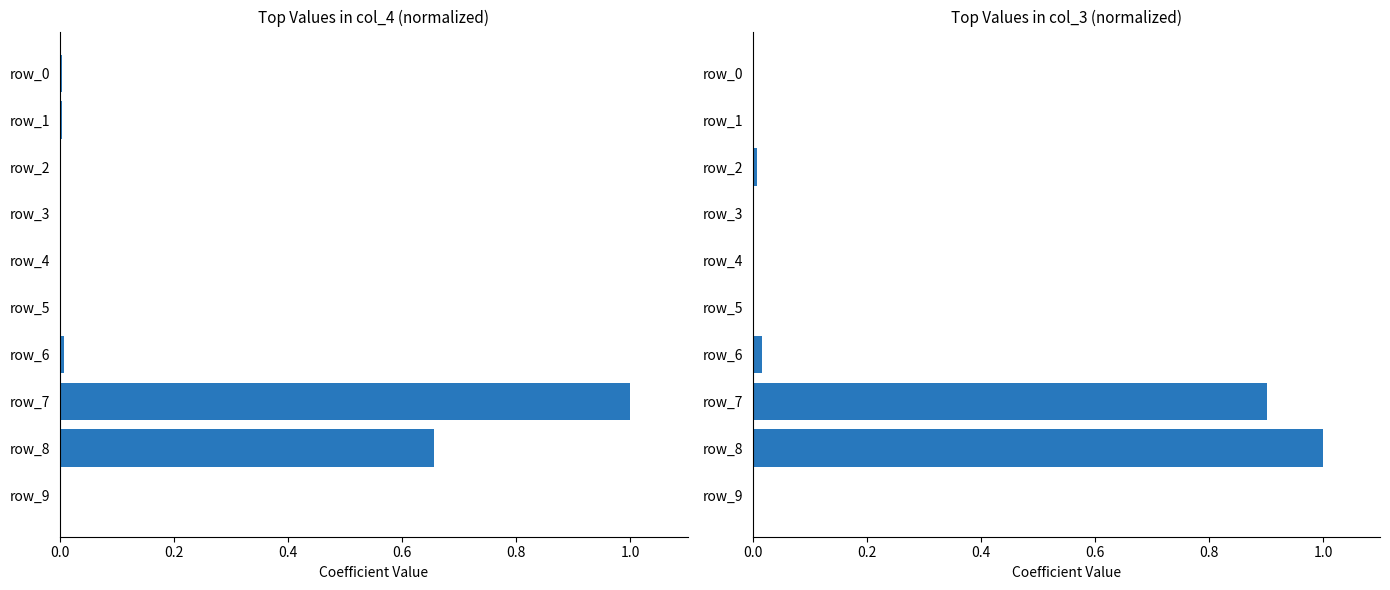

True or false: col_3 has a value of 0.0 at 0.8.

False